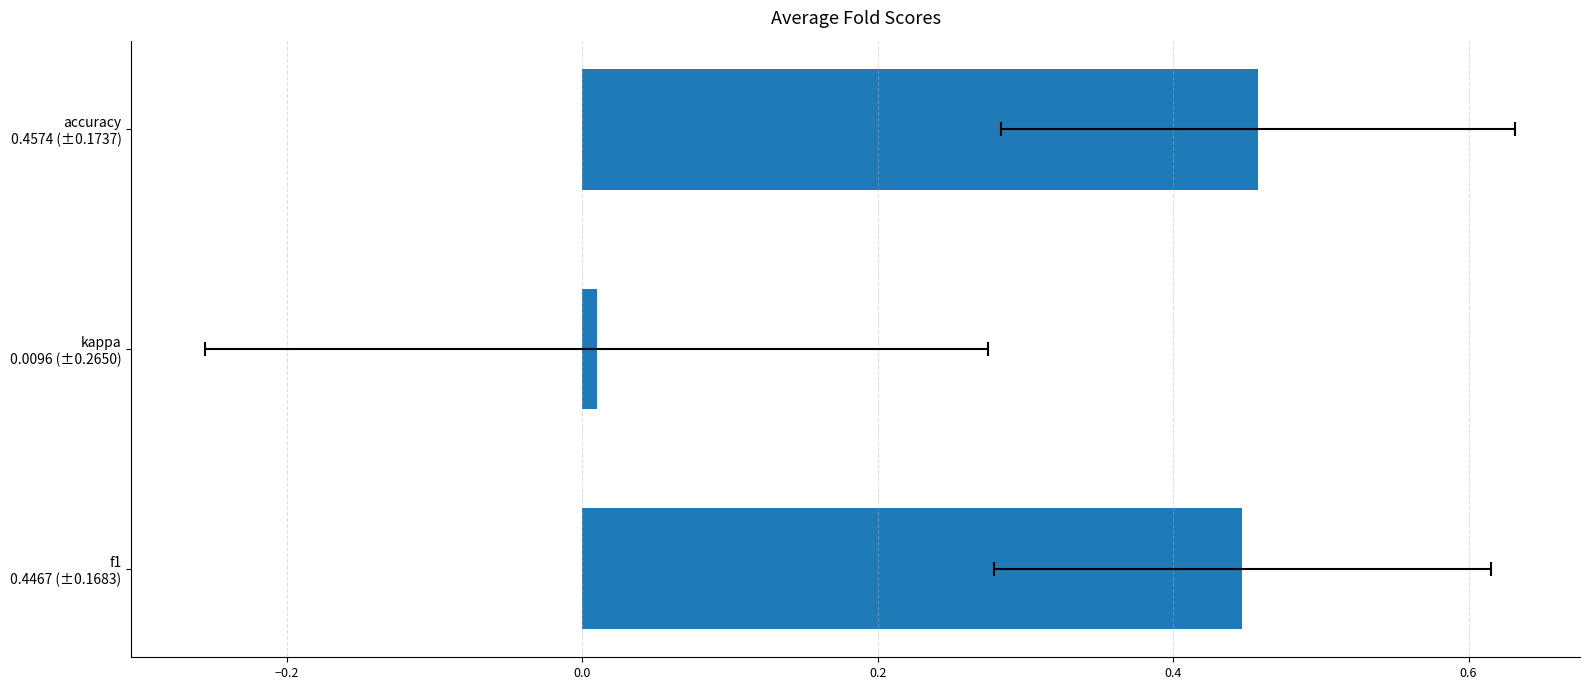

Reading left to right, extract all data points from this chart.

0.4	0.0	0.5